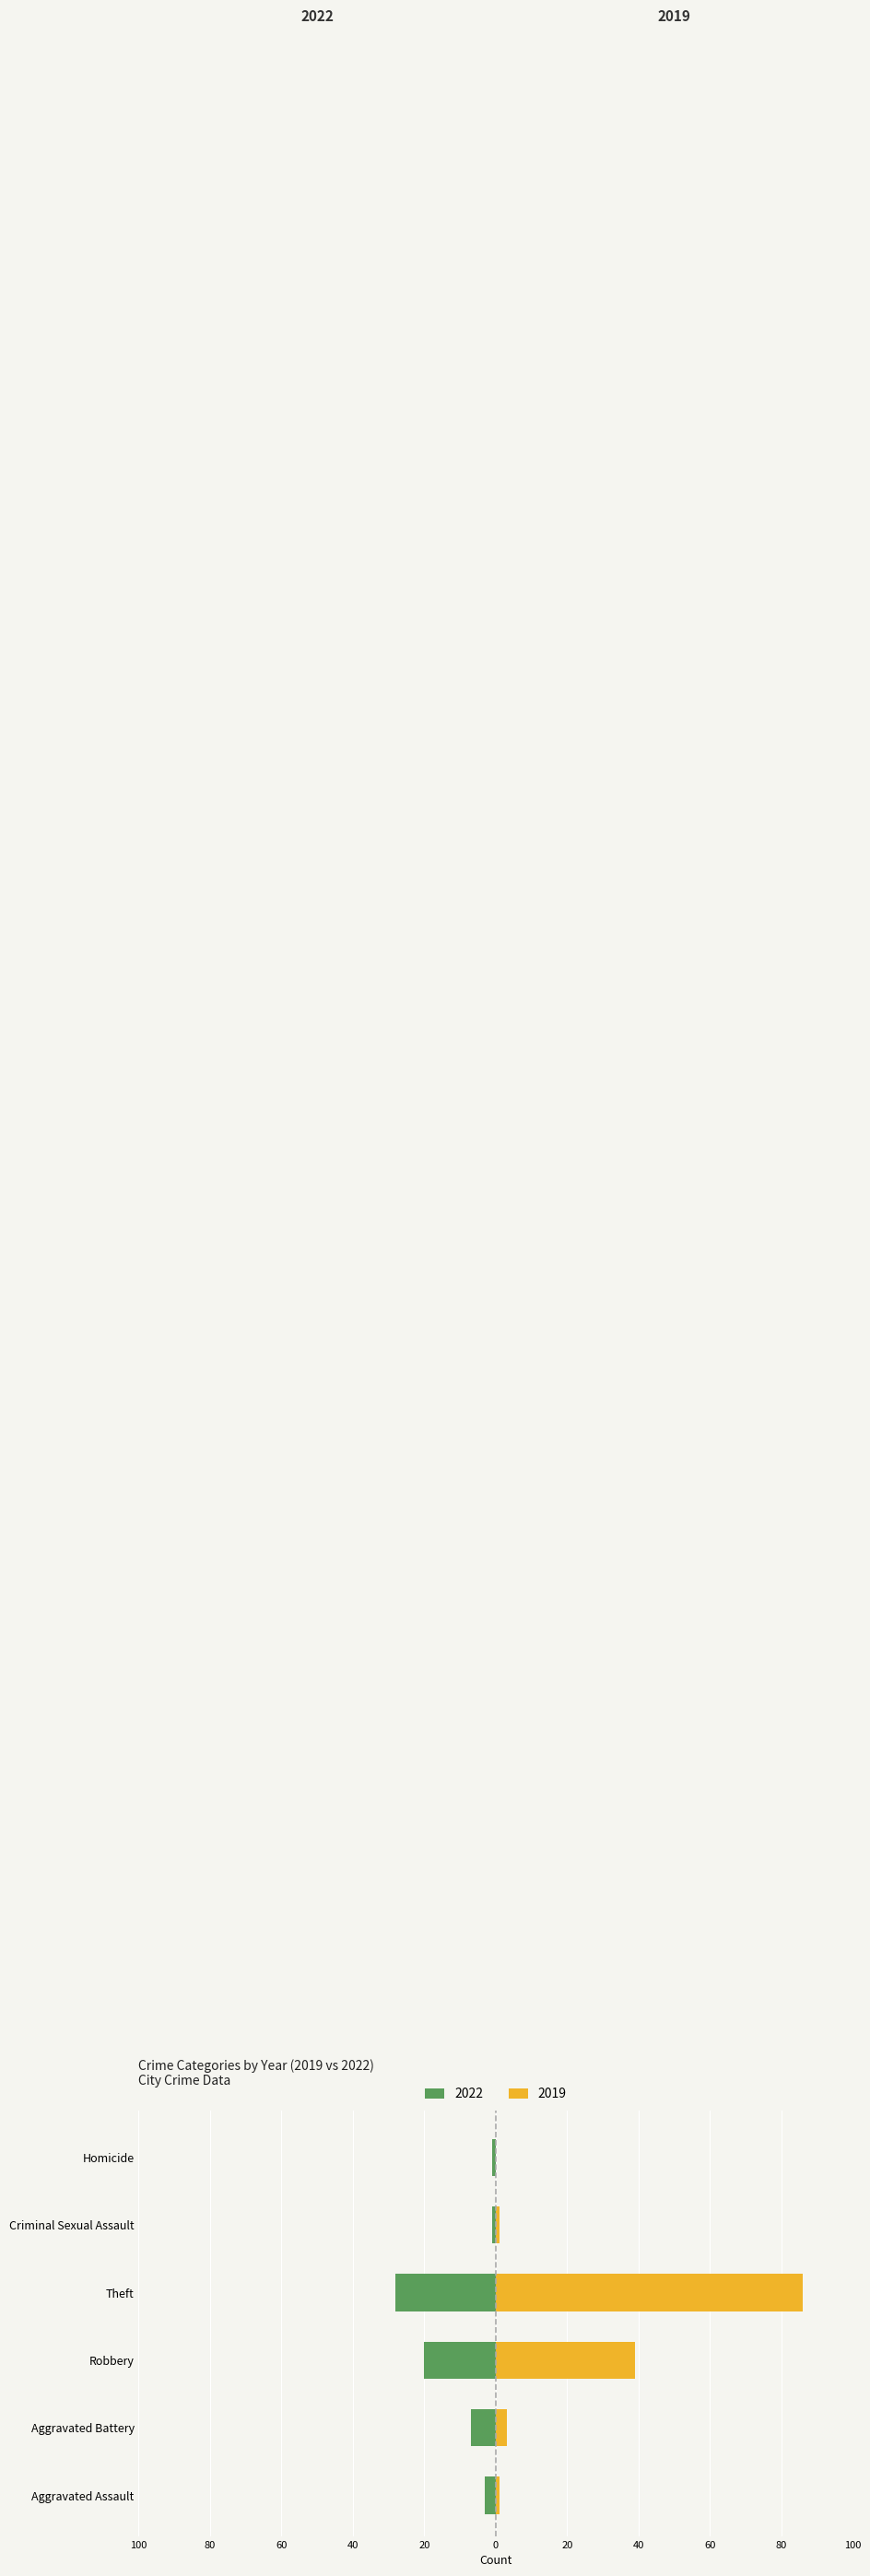

What is the value of the 2022 bar at the 5th from the left?

-1